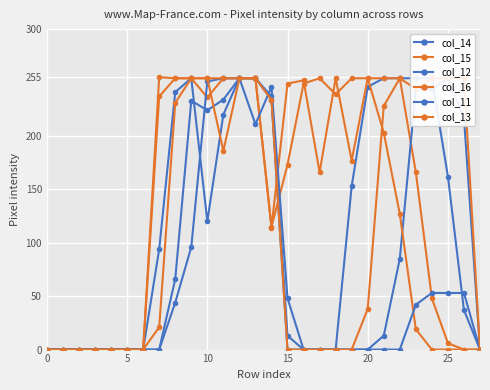

What is the sum of all col_16 values?

3594